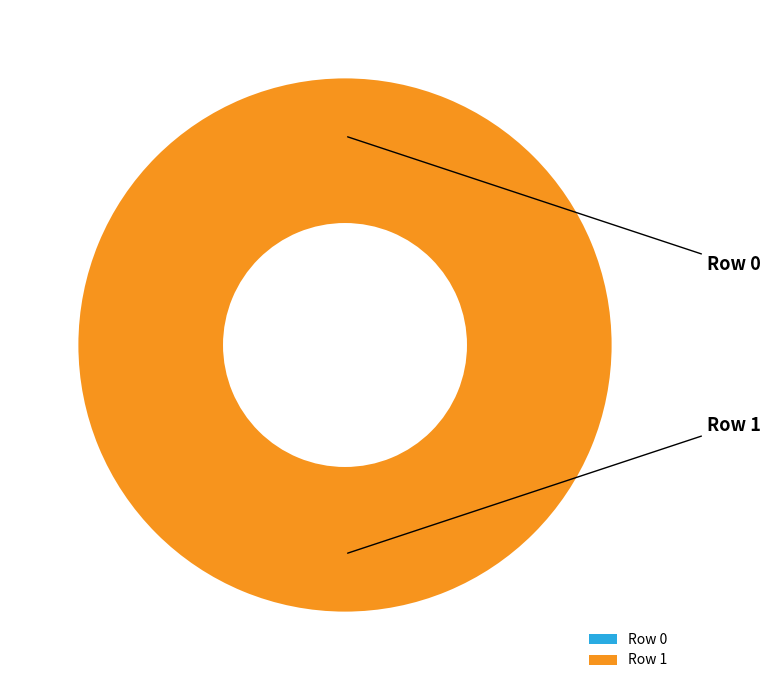

Rank the categories by value from highest to lowest.

Row 1, Row 0